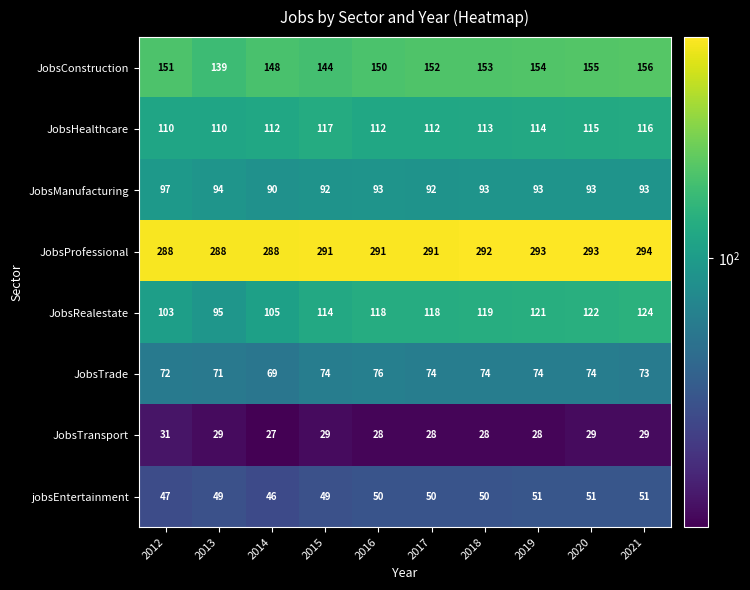

The value of JobsRealestate at 2016 is 118. True or false?

True